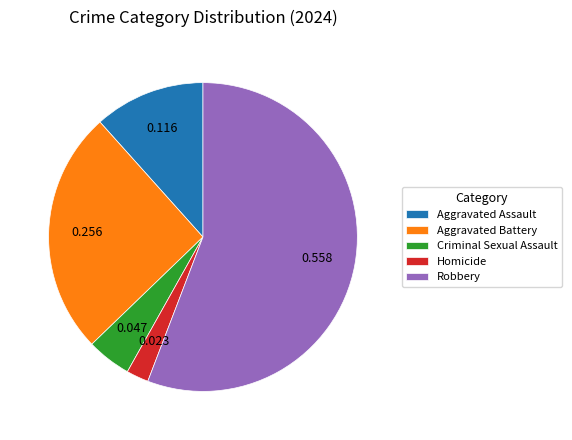

Is it true that Aggravated Battery is 38% of the pie?

False